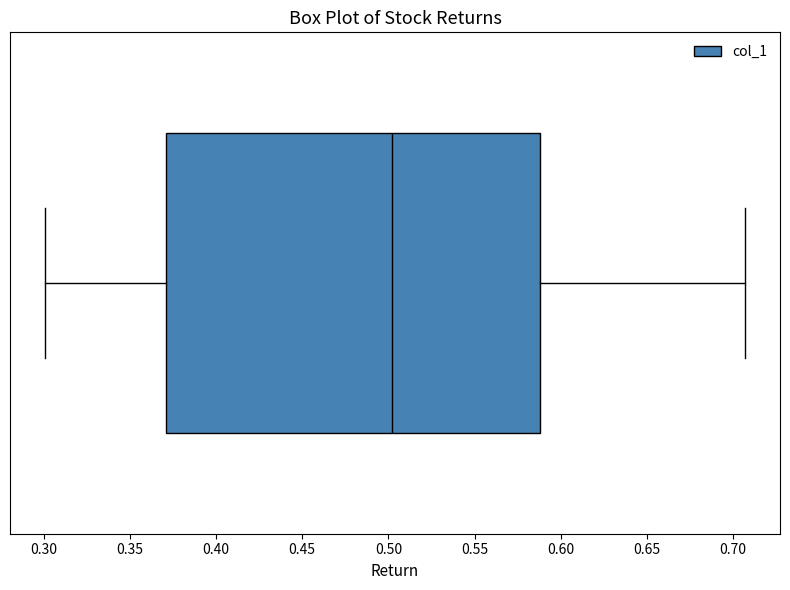

Where does the median line of the box sit on the x-axis? The values are not printed on the chart, so give them approximately, as read against the axis.

0.500